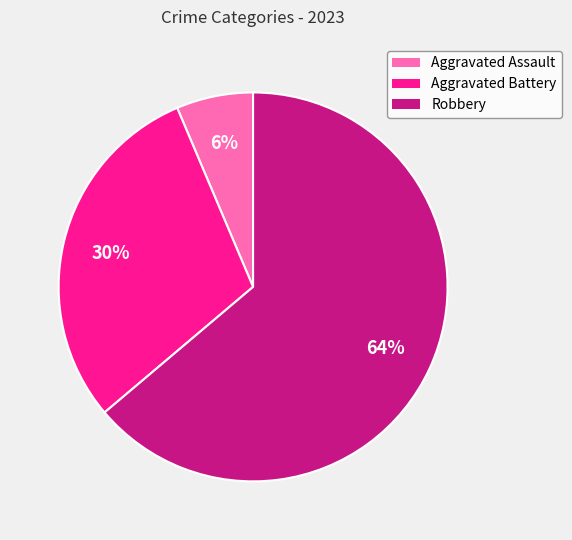

Between Robbery and Aggravated Battery, which is larger?

Robbery